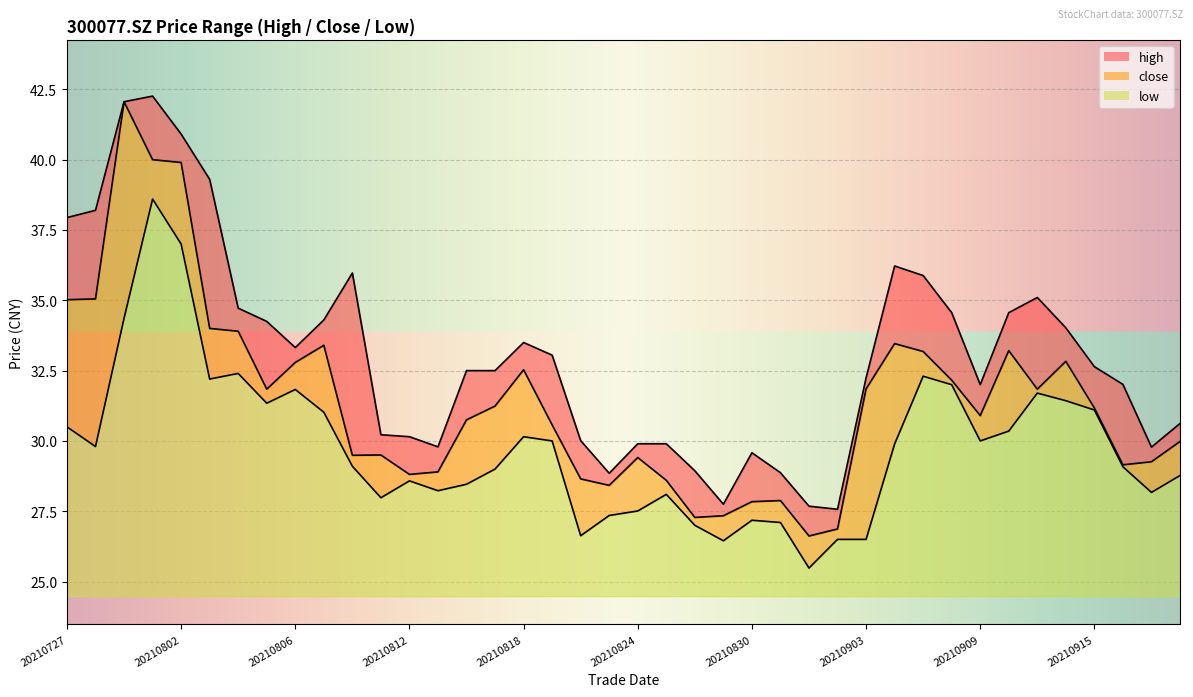

Reading right to left, transcribe all the data shown in this chart.

high: 20210922=30.6	20210917=29.8	20210916=32.0	20210915=32.6	20210914=34.0	20210913=35.1	20210910=34.6	20210909=32.0	20210908=34.6	20210907=35.9	20210906=36.2	20210903=32.2	20210902=27.6	20210901=27.7	20210831=28.9	20210830=29.6	20210827=27.8	20210826=28.9	20210825=29.9	20210824=29.9	20210823=28.9	20210820=30.0	20210819=33.0	20210818=33.5	20210817=32.5	20210816=32.5	20210813=29.8	20210812=30.1	20210811=30.2	20210810=36.0	20210809=34.3	20210806=33.3	20210805=34.2	20210804=34.7	20210803=39.3	20210802=40.9	20210730=42.3	20210729=42.1	20210728=38.2	20210727=37.9
close: 20210922=30.0	20210917=29.3	20210916=29.1	20210915=31.2	20210914=32.8	20210913=31.8	20210910=33.2	20210909=30.9	20210908=32.2	20210907=33.2	20210906=33.5	20210903=31.9	20210902=26.9	20210901=26.6	20210831=27.9	20210830=27.8	20210827=27.3	20210826=27.3	20210825=28.6	20210824=29.4	20210823=28.4	20210820=28.6	20210819=30.6	20210818=32.5	20210817=31.2	20210816=30.8	20210813=28.9	20210812=28.8	20210811=29.5	20210810=29.5	20210809=33.4	20210806=32.8	20210805=31.8	20210804=33.9	20210803=34.0	20210802=39.9	20210730=40.0	20210729=42.1	20210728=35.0	20210727=35.0
low: 20210922=28.8	20210917=28.2	20210916=29.1	20210915=31.1	20210914=31.4	20210913=31.7	20210910=30.4	20210909=30.0	20210908=32.0	20210907=32.3	20210906=29.9	20210903=26.5	20210902=26.5	20210901=25.5	20210831=27.1	20210830=27.2	20210827=26.4	20210826=27.0	20210825=28.1	20210824=27.5	20210823=27.4	20210820=26.6	20210819=30.0	20210818=30.1	20210817=29.0	20210816=28.5	20210813=28.2	20210812=28.6	20210811=28.0	20210810=29.1	20210809=31.0	20210806=31.8	20210805=31.3	20210804=32.4	20210803=32.2	20210802=37.0	20210730=38.6	20210729=34.4	20210728=29.8	20210727=30.5